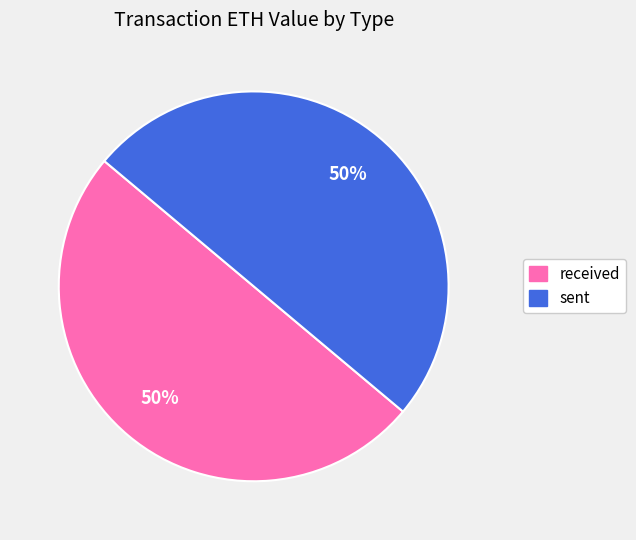

Is it true that received is 50% of the pie?

True